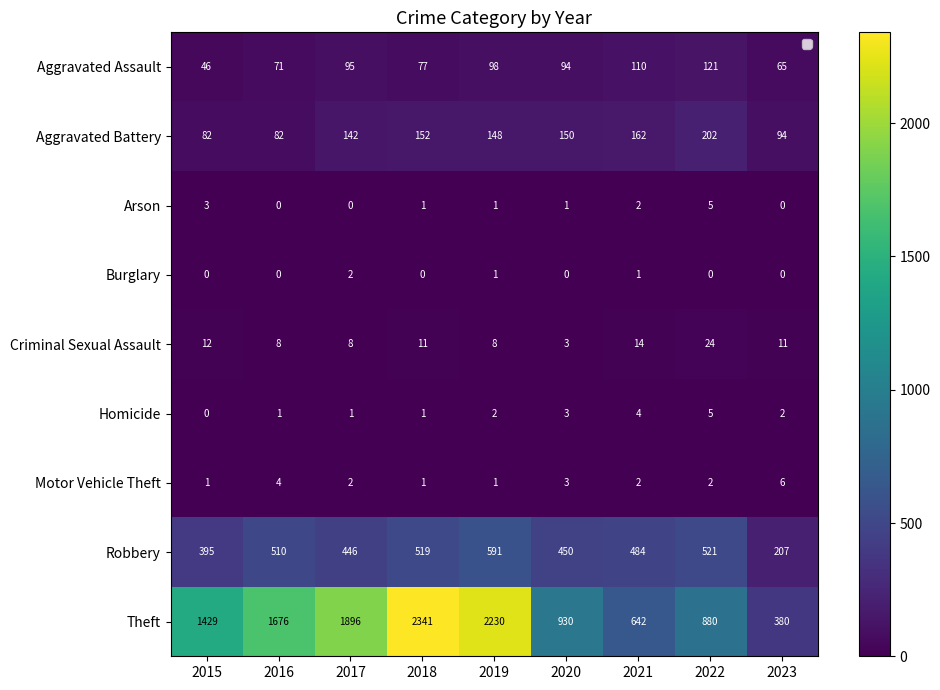

Count the number of categories in the chart.

9